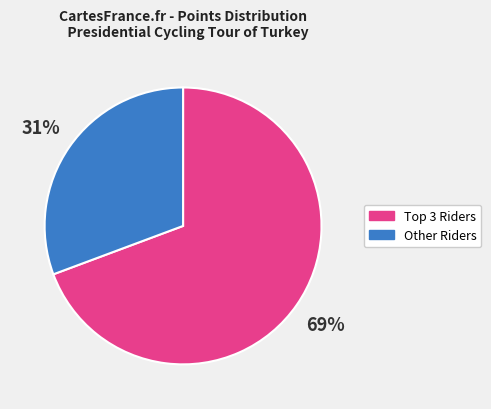

To the nearest percent, what is the average slice percentage?

50%